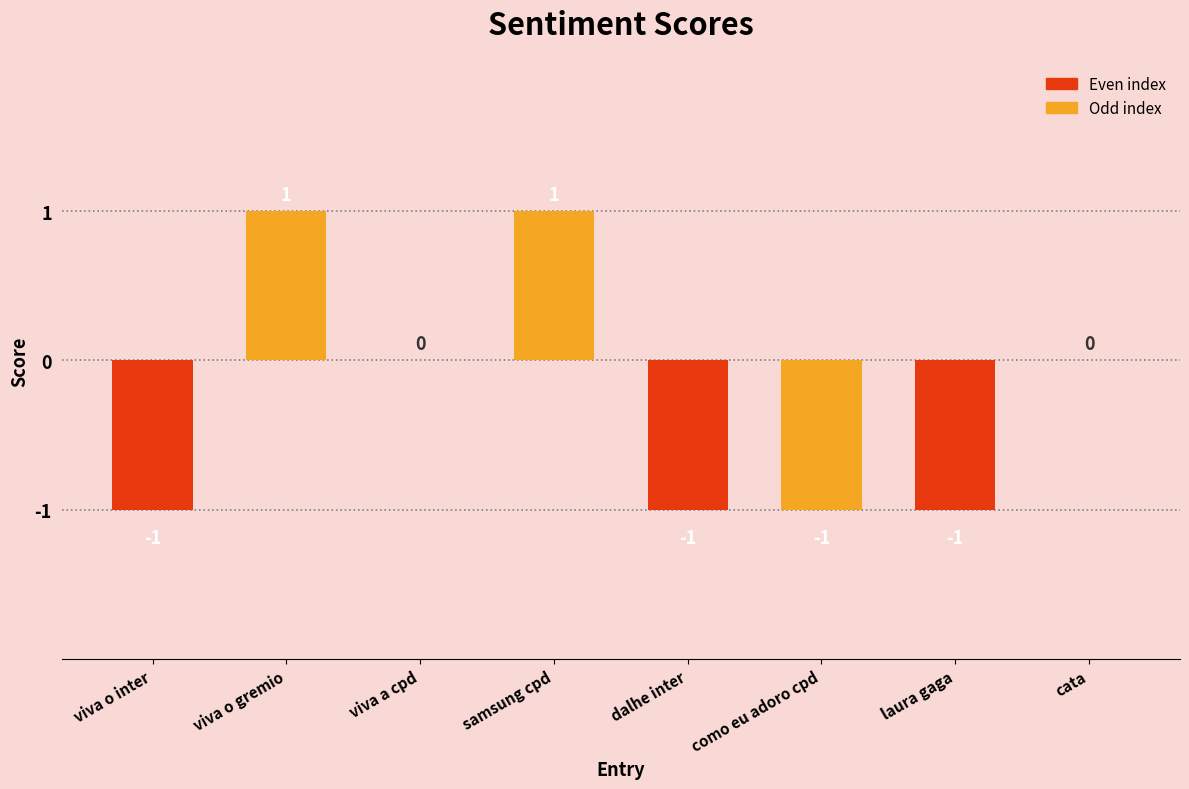

How many values are between -1 and 1?

8